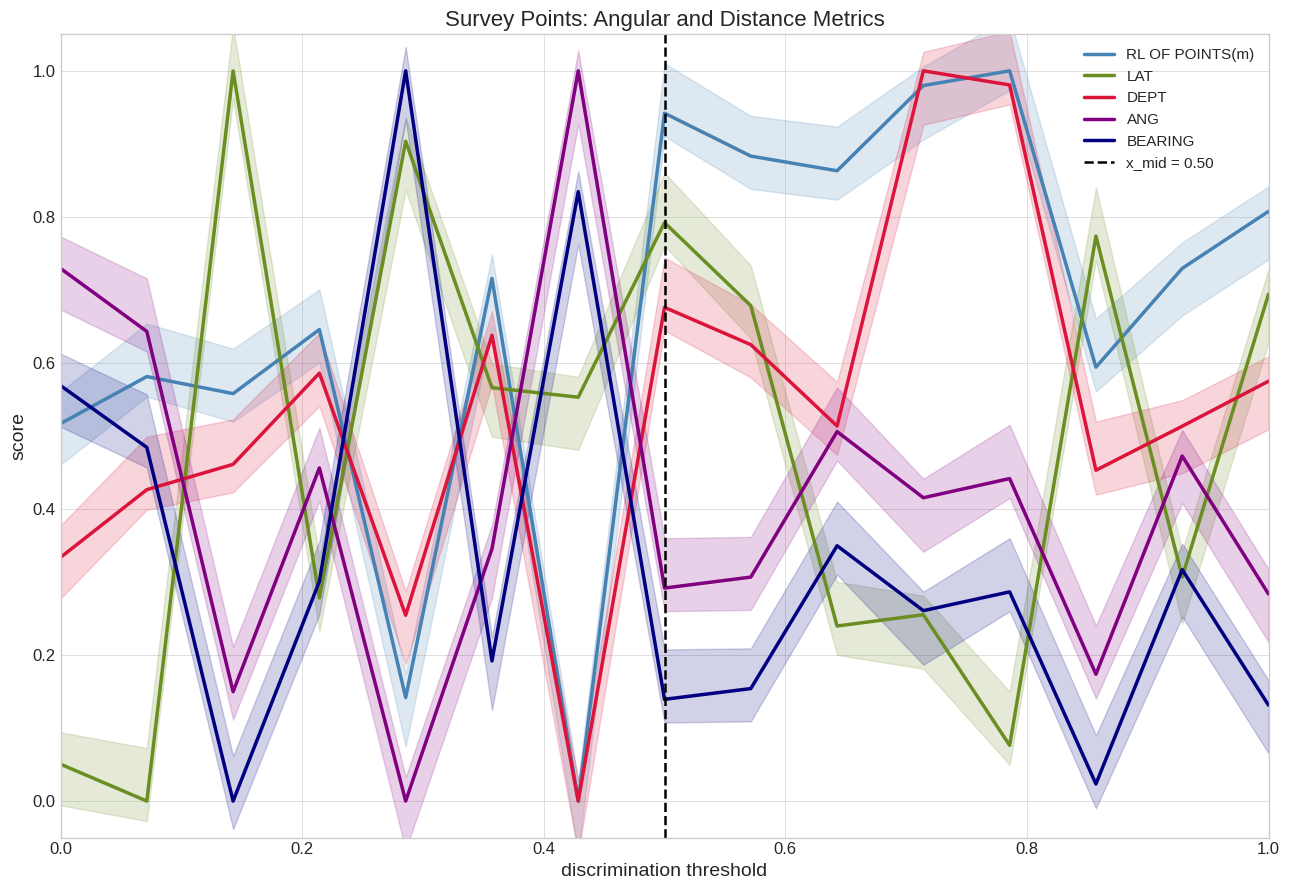

True or false: BEARING has a value of 0.2 at 1.0.

False